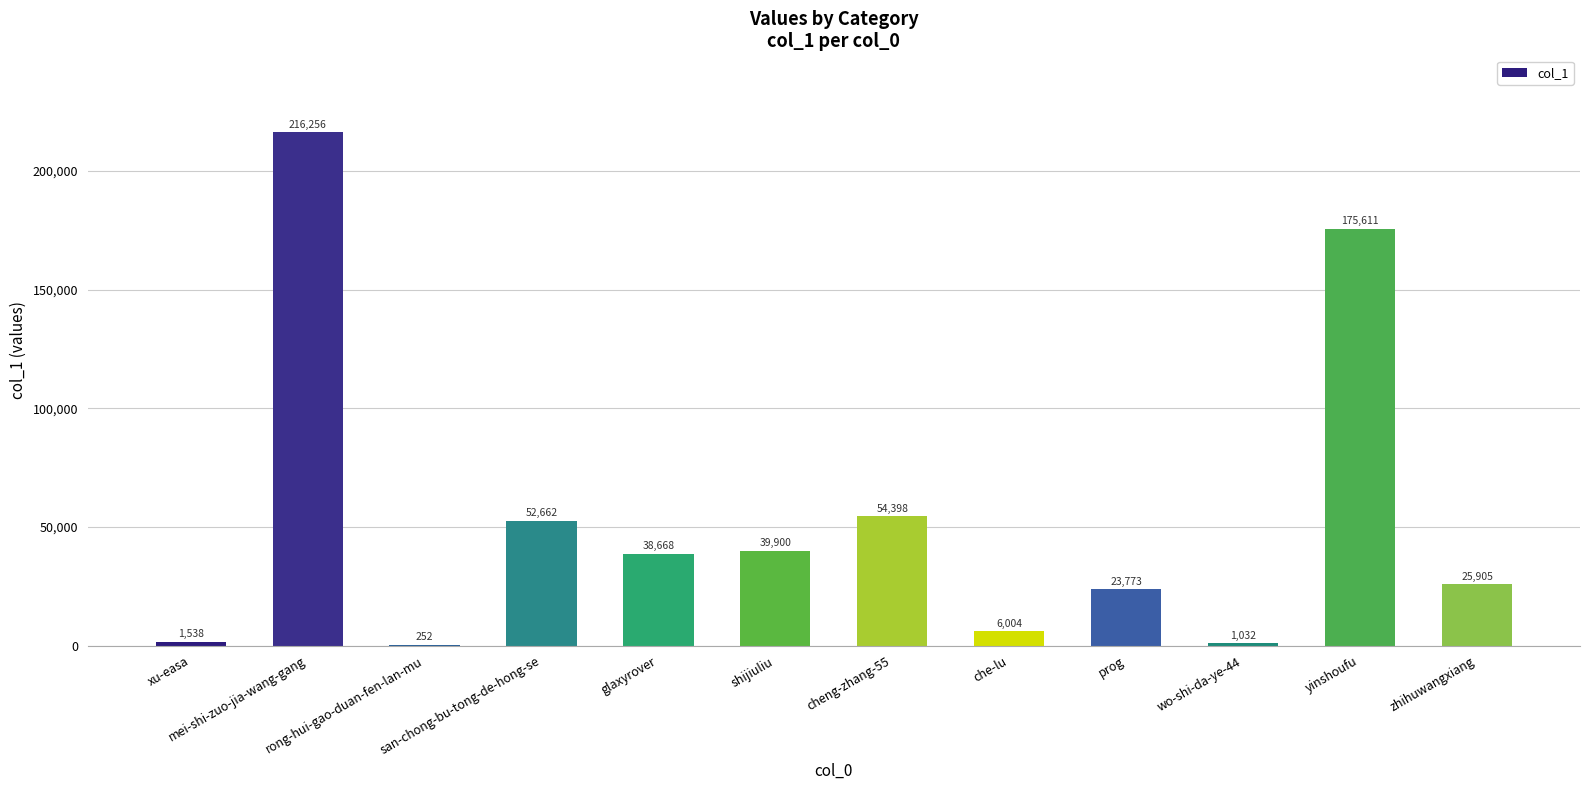

What is the greatest value displayed?

216256